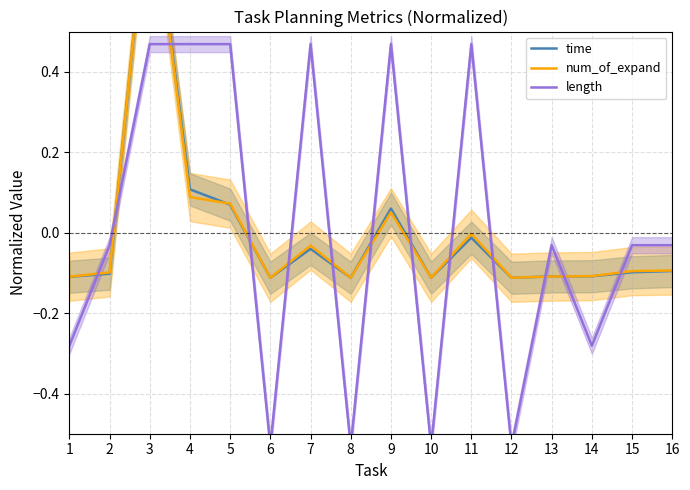

At which category does the chart reach its minimum across all series?

6